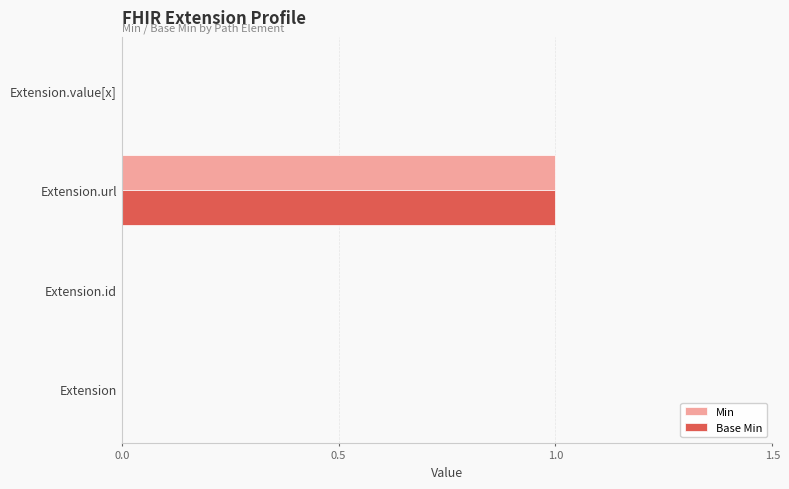

What is the sum of all Base Min values?

1